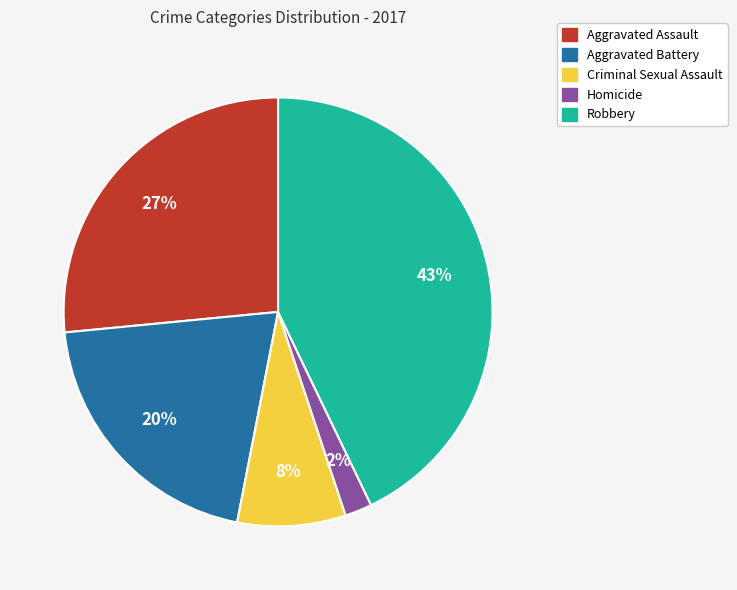

To the nearest percent, what is the average slice percentage?

20%